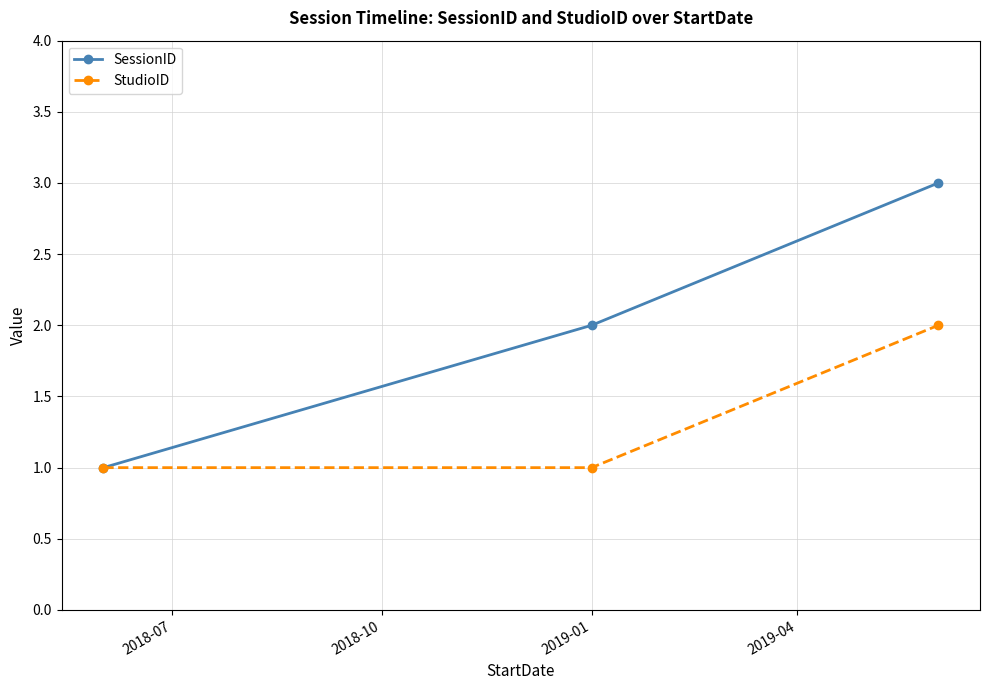

Rank the series by their maximum value, from lowest to highest.

StudioID, SessionID